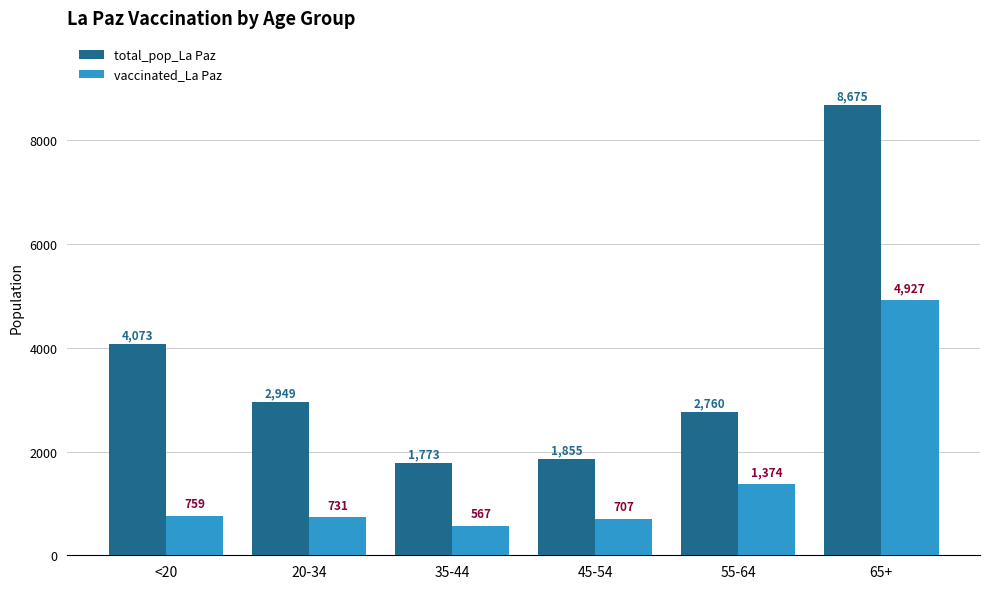

List the labels in order of vaccinated_La Paz value, largest first.

65+, 55-64, <20, 20-34, 45-54, 35-44